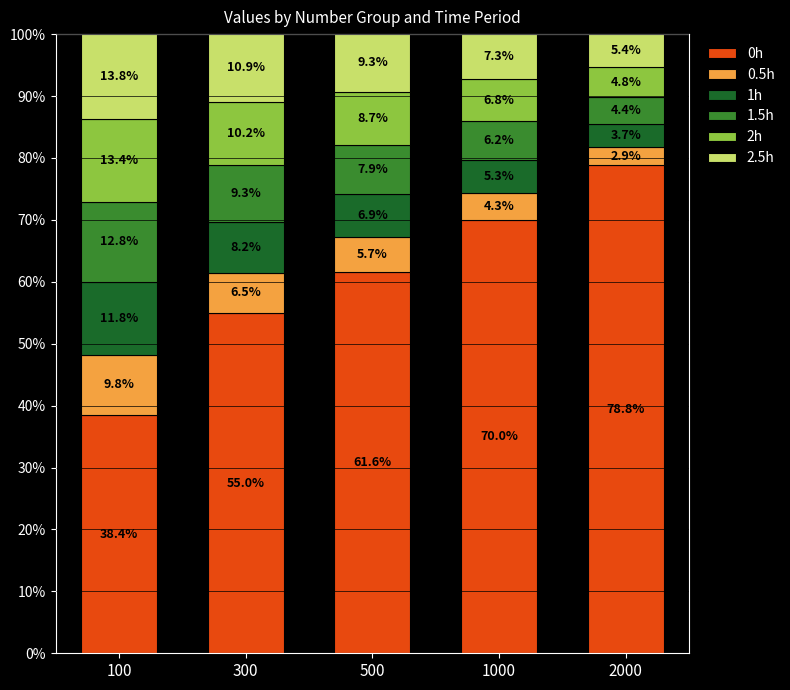

The 0h series shows 124.0 at 1000. True or false?

False